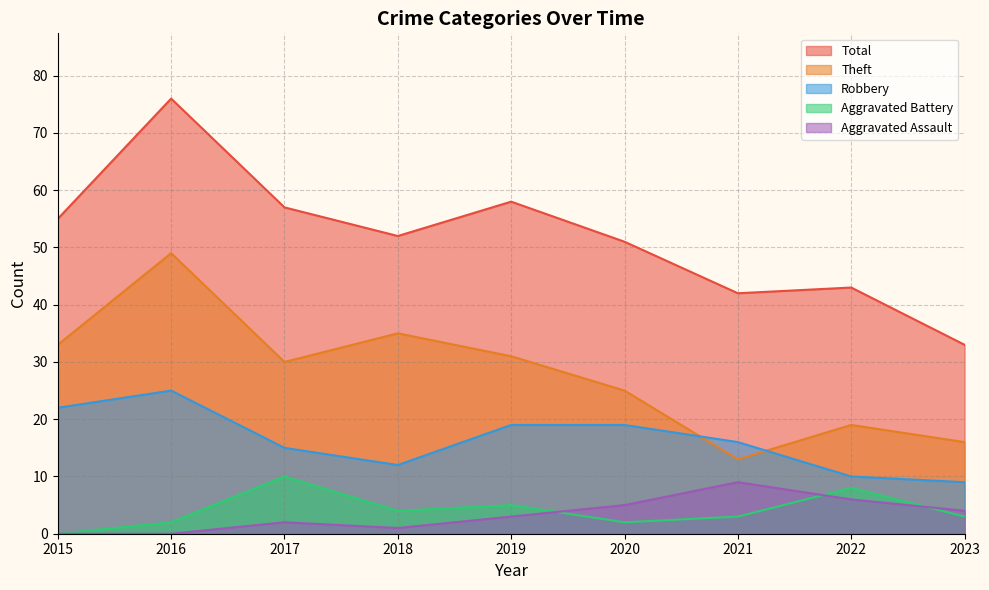

Reading left to right, list all the values displayed in this chart.

Robbery: 22	25	15	12	19	19	16	10	9
Theft: 33	49	30	35	31	25	13	19	16
Aggravated Assault: 0	0	2	1	3	5	9	6	4
Aggravated Battery: 0	2	10	4	5	2	3	8	3
Total: 55	76	57	52	58	51	42	43	33